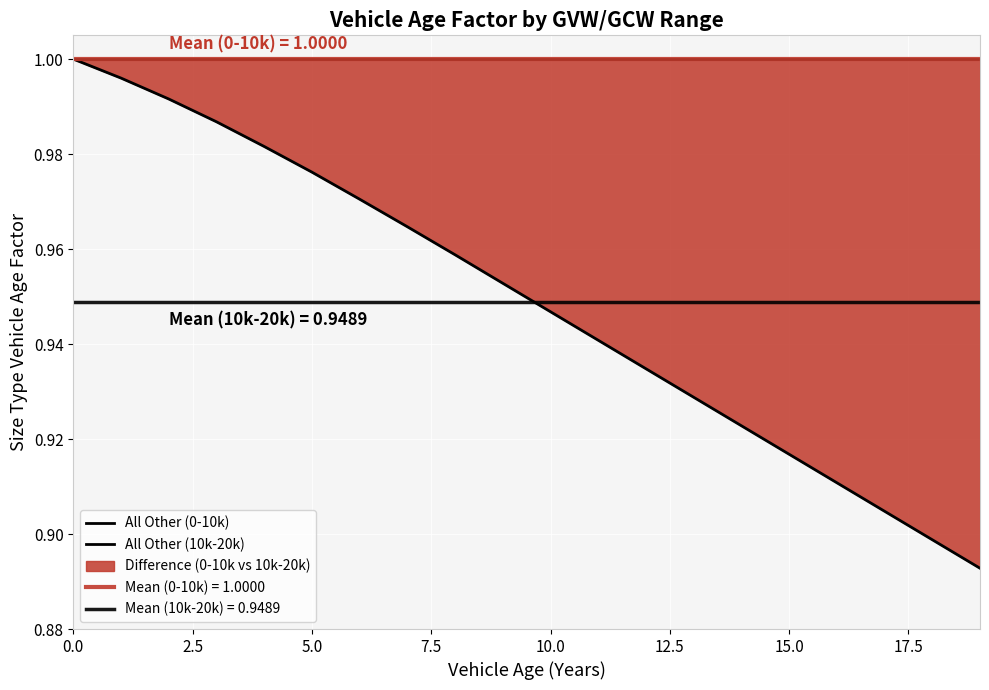

What is the sum of the All Other (0-10k) values at 2.5 and 12.5?

2.0